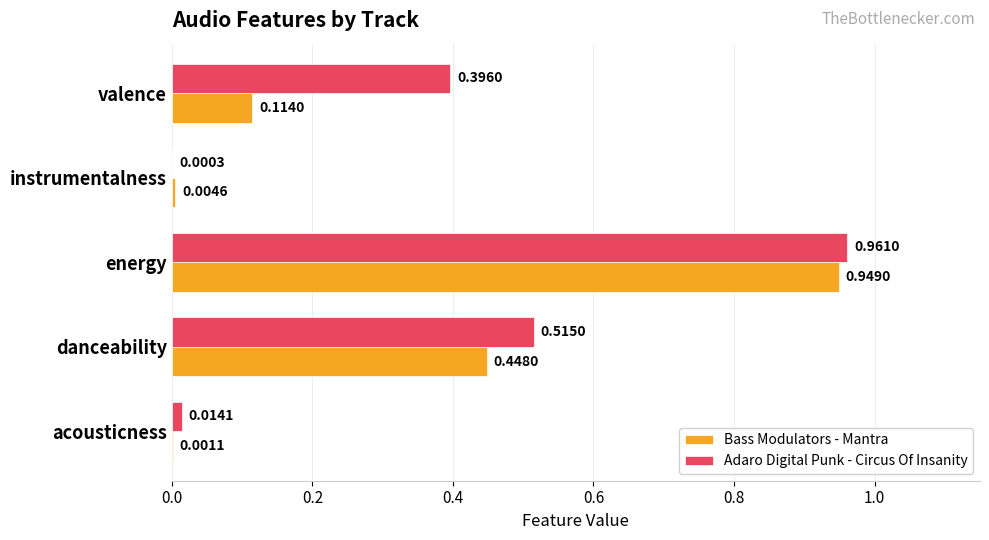

How many categories are shown in the chart?

5